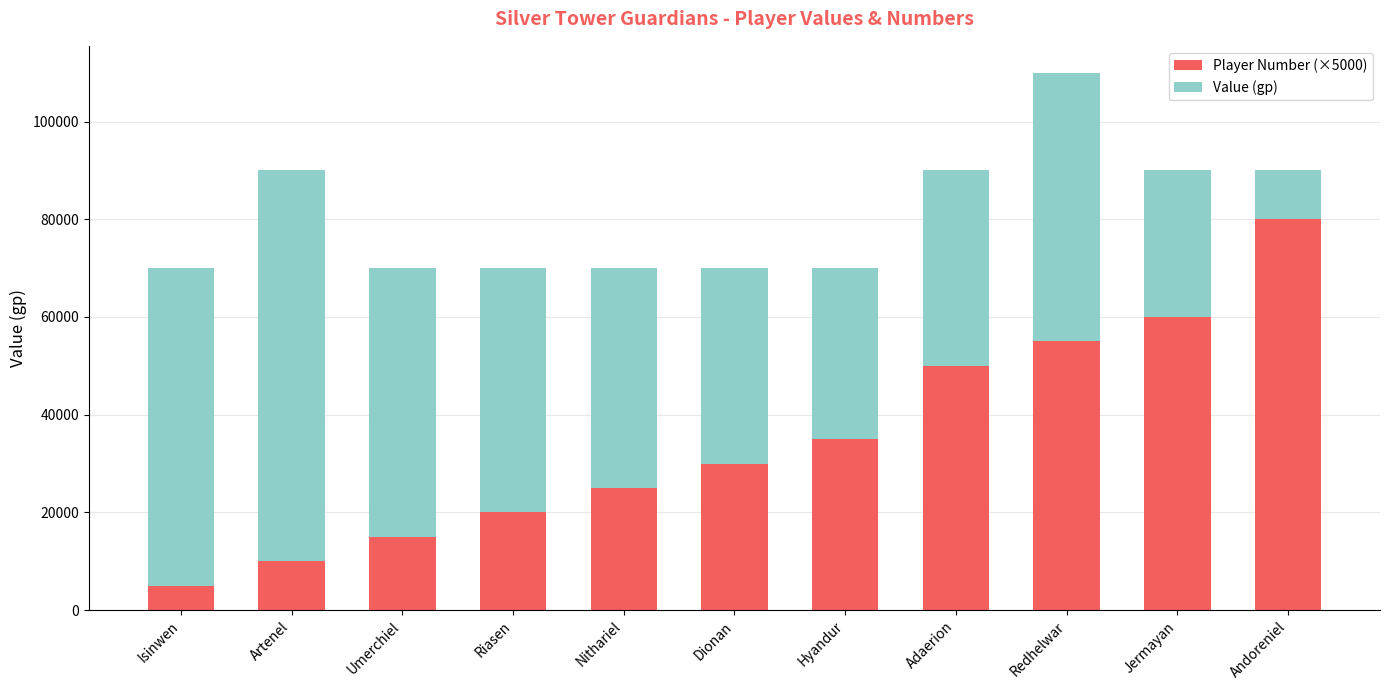

At which category is the sum across all series the highest?

Redhelwar